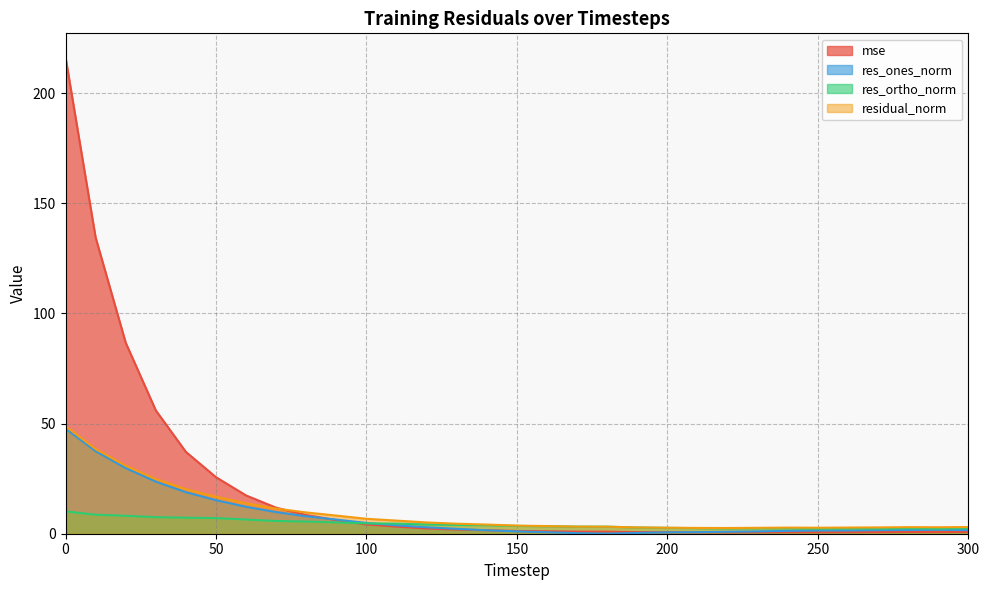

Does the chart display data point markers on the line(s)?

No